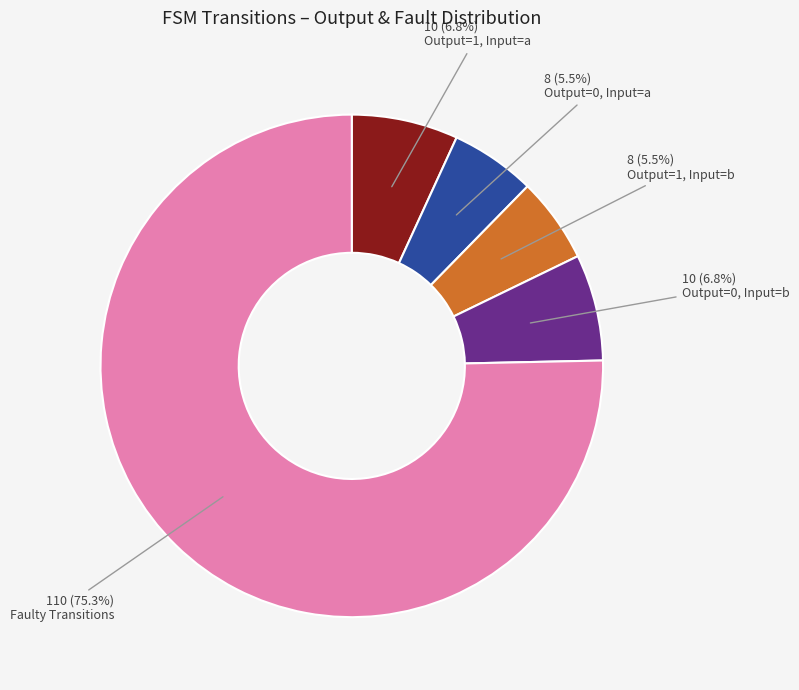

How many segments does this pie chart have?

5